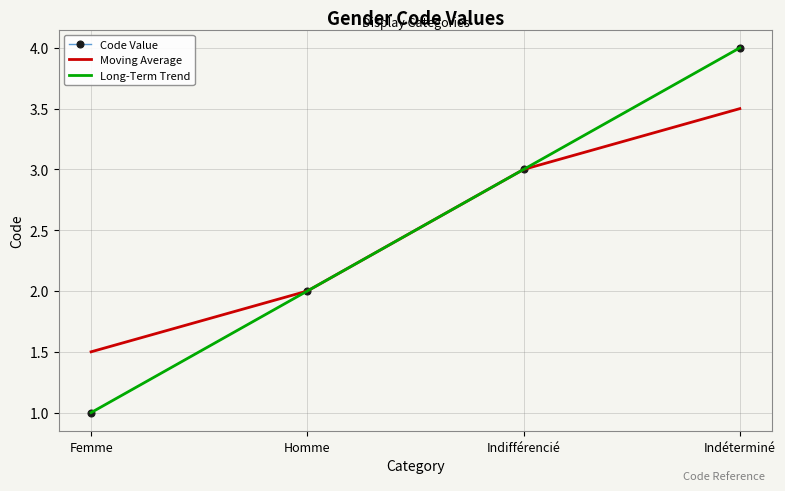

At which category does the chart reach its peak across all series?

Indéterminé